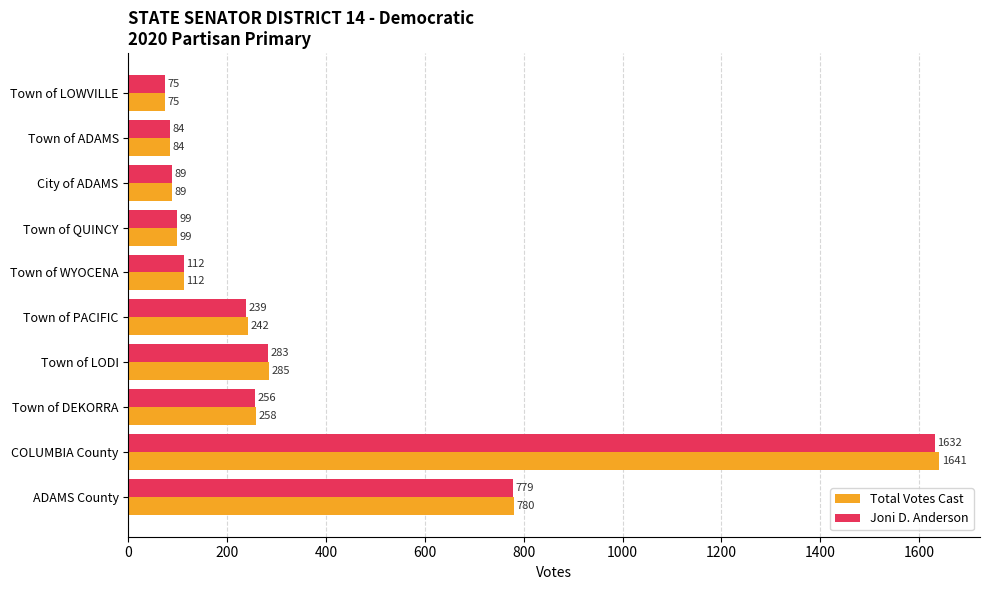

How many values in the Joni D. Anderson series are below 239?

5